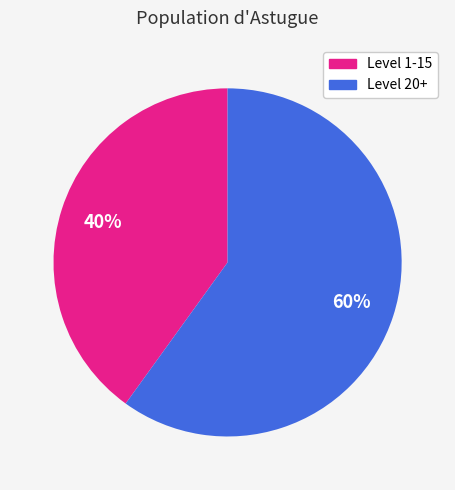

Does any single category account for the majority?

Yes